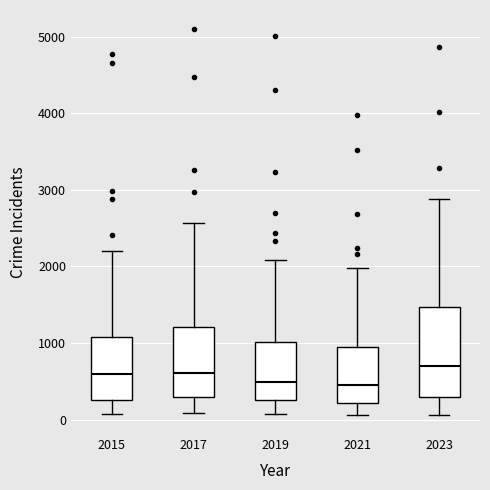

Which box is the tallest, from its lower edge to its upper edge?

2023